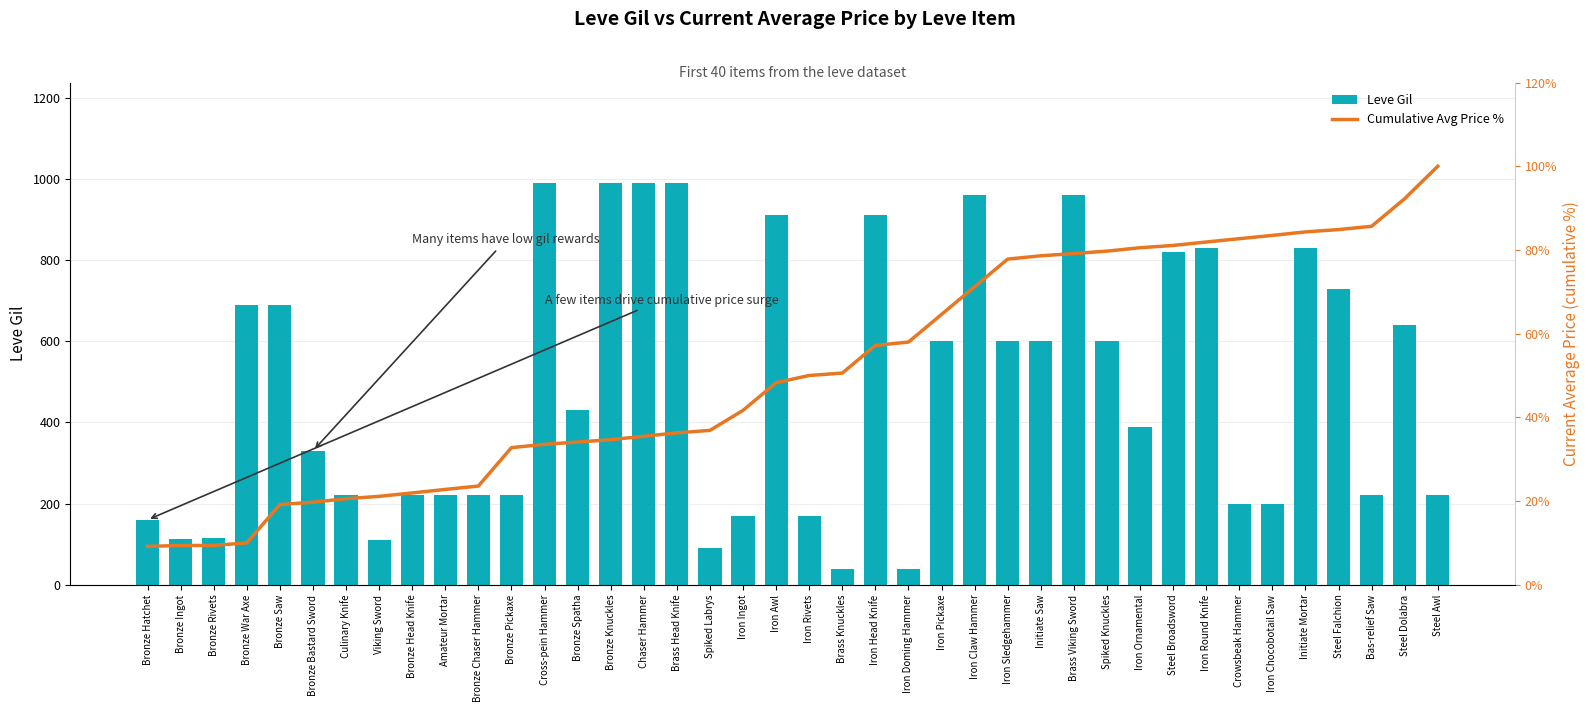

List the labels in order of Cumulative Avg Price % value, smallest first.

Bronze Hatchet, Bronze Ingot, Bronze Rivets, Bronze War Axe, Bronze Saw, Bronze Bastard Sword, Culinary Knife, Viking Sword, Bronze Head Knife, Amateur Mortar, Bronze Chaser Hammer, Bronze Pickaxe, Cross-pein Hammer, Bronze Spatha, Bronze Knuckles, Chaser Hammer, Brass Head Knife, Spiked Labrys, Iron Ingot, Iron Awl, Iron Rivets, Brass Knuckles, Iron Head Knife, Iron Doming Hammer, Iron Pickaxe, Iron Claw Hammer, Iron Sledgehammer, Initiate Saw, Brass Viking Sword, Spiked Knuckles, Iron Ornamental, Steel Broadsword, Iron Round Knife, Crowsbeak Hammer, Iron Chocobotail Saw, Initiate Mortar, Steel Falchion, Bas-relief Saw, Steel Dolabra, Steel Awl